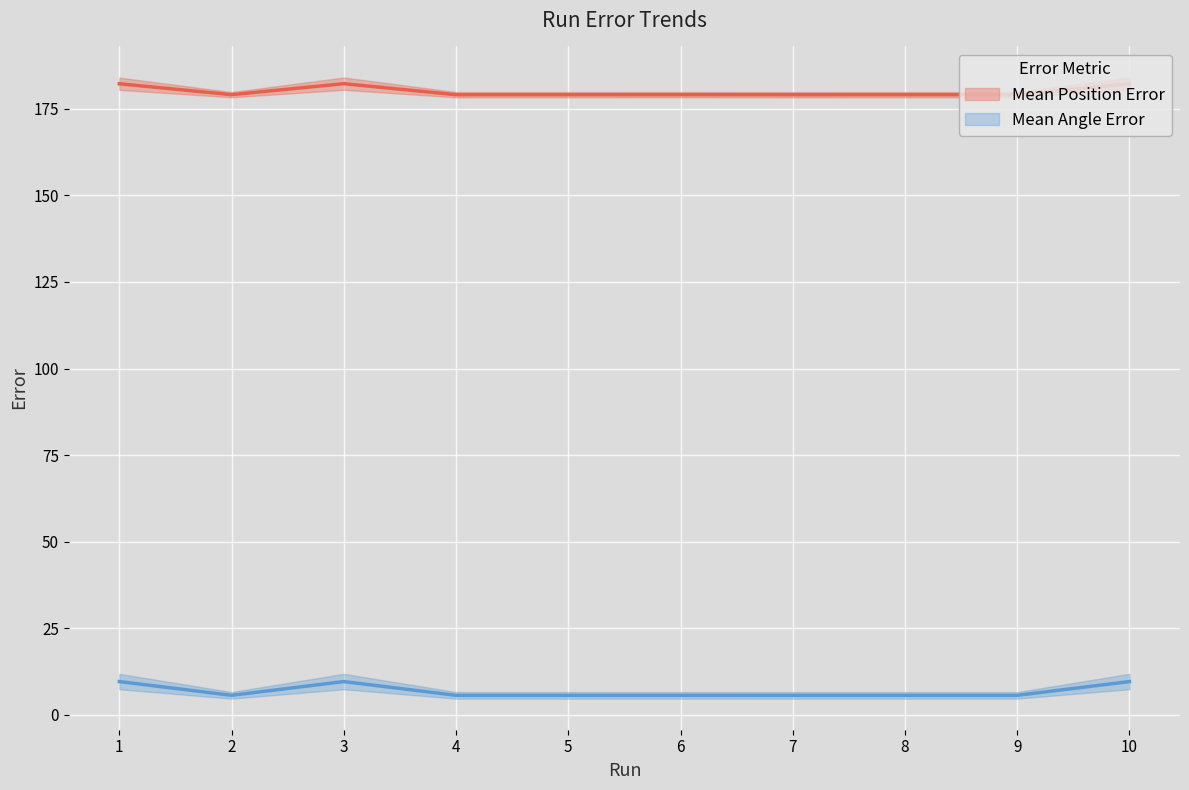

What is the value of the Mean Position Error point at the 9th from the left?

179.1